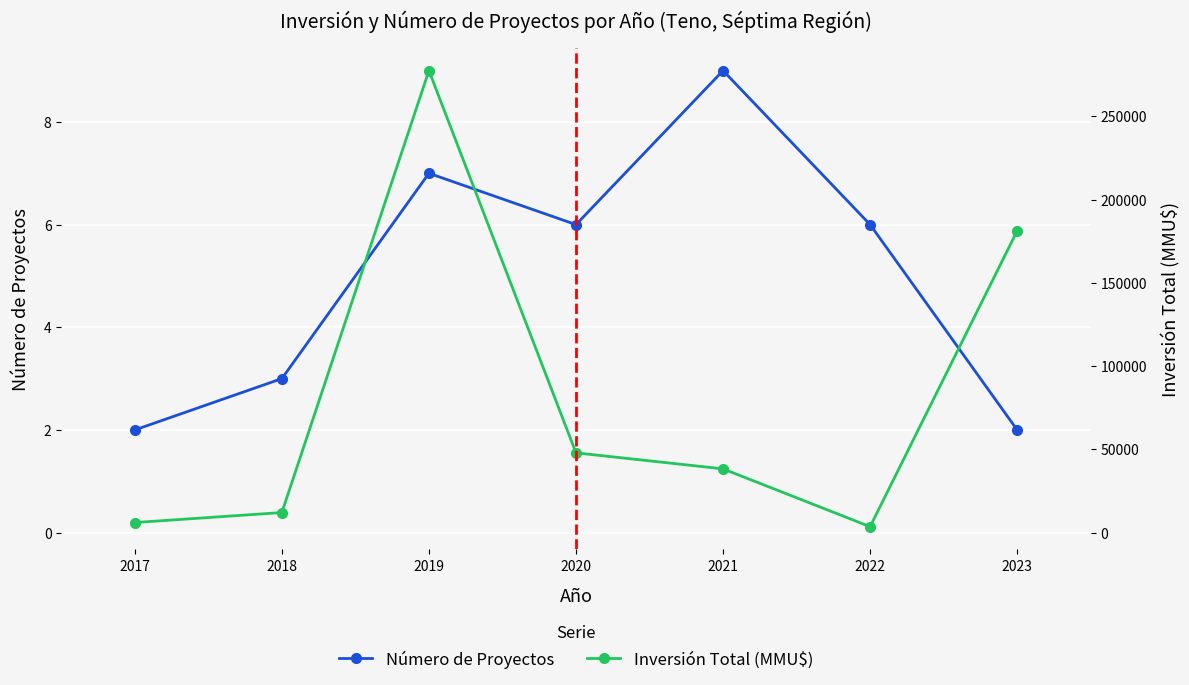

The Inversión Total (MMU$) series shows 0.2 at 2017. True or false?

True